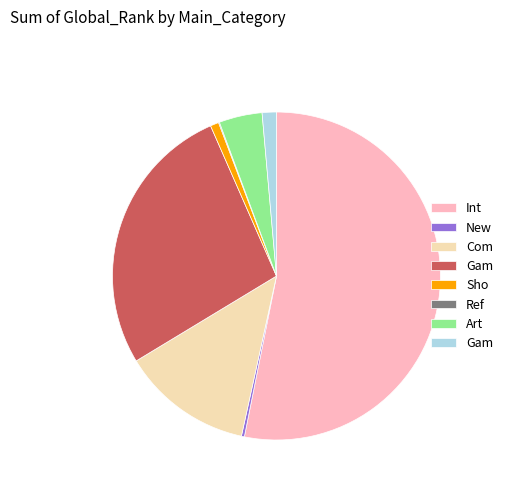

Does any single category account for the majority?

Yes